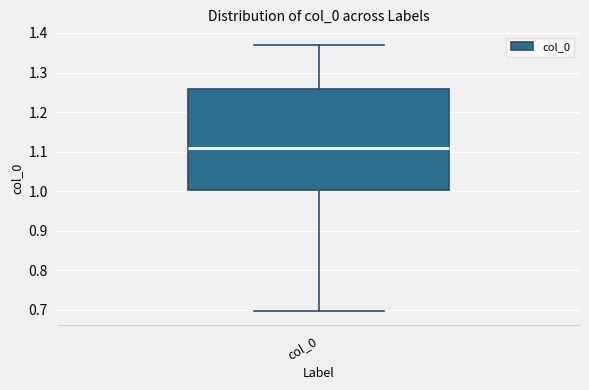

Transcribe this box plot: give where the median line is, the range the box spans, and where the two whiskers end, as read against the y-axis. The values are not printed on the chart, so give them approximately, as read against the axis.

median 1.11, box 1.00 to 1.26, whiskers 0.70 to 1.37